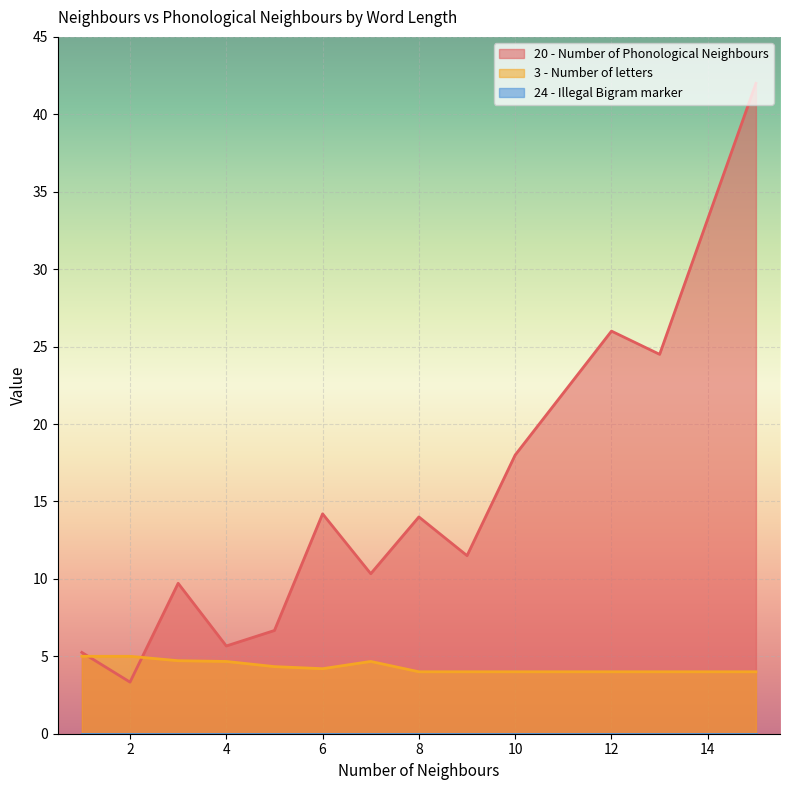

True or false: 20 - Number of Phonological Neighbours and 24 - Illegal Bigram marker cross at least once.

False